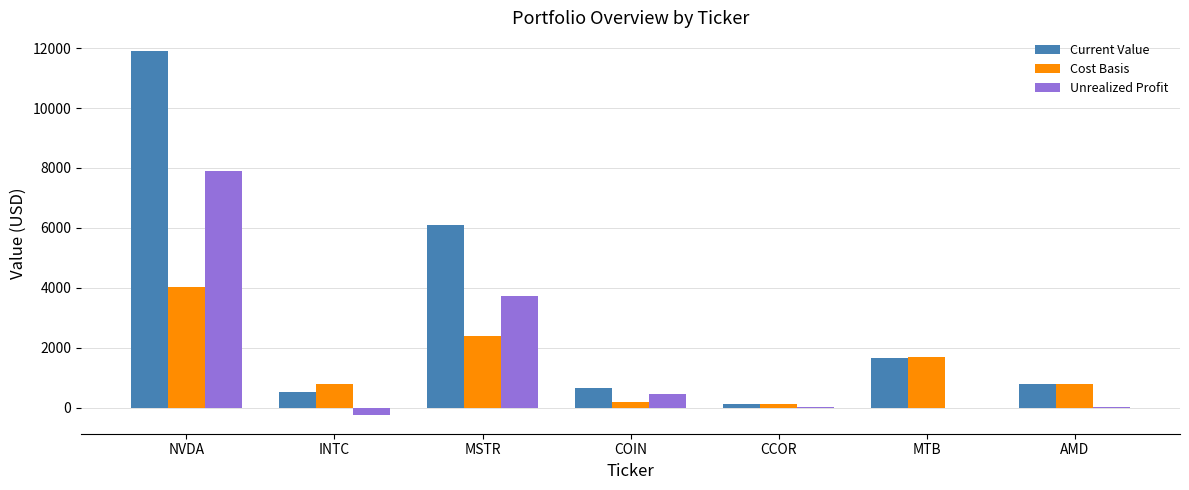

Which series changed the most between INTC and AMD?

Unrealized Profit